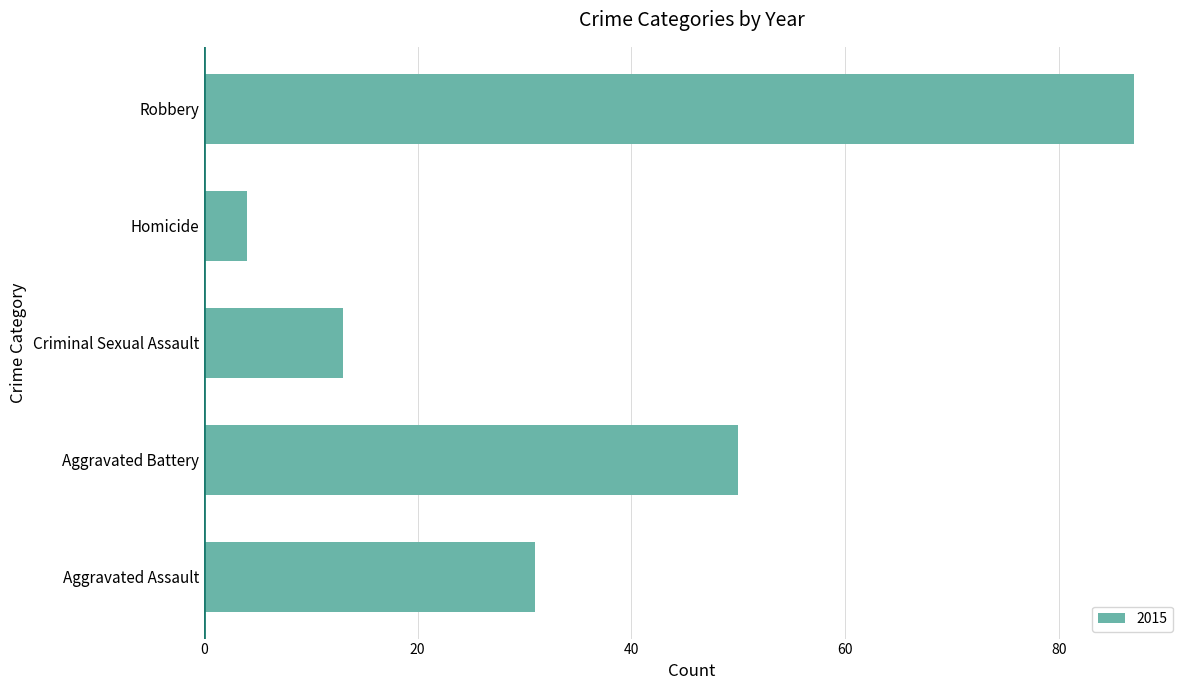

The chart shows a value of 4 at Homicide. True or false?

True